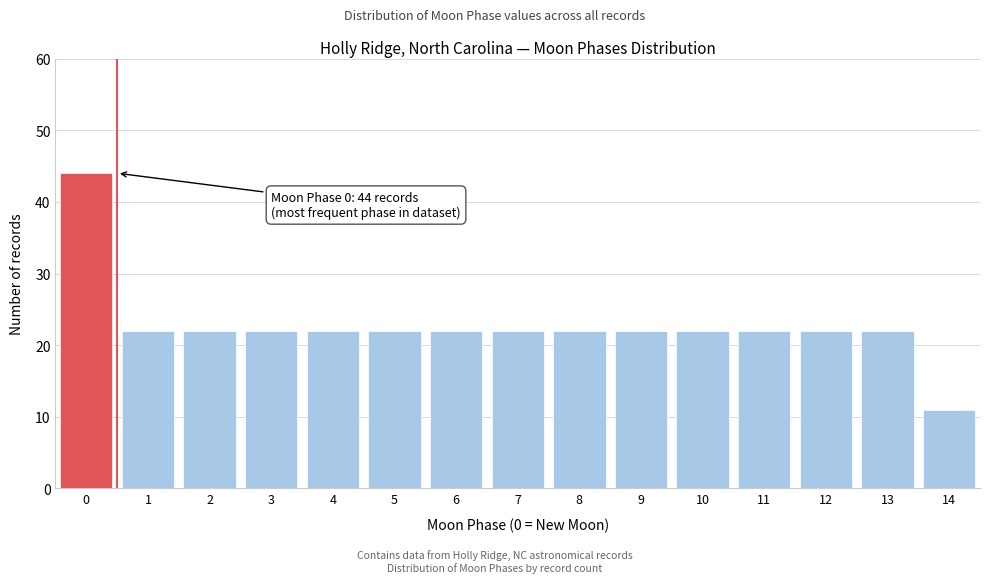

Reading left to right, extract all data points from this chart.

44	22	22	22	22	22	22	22	22	22	22	22	22	22	11